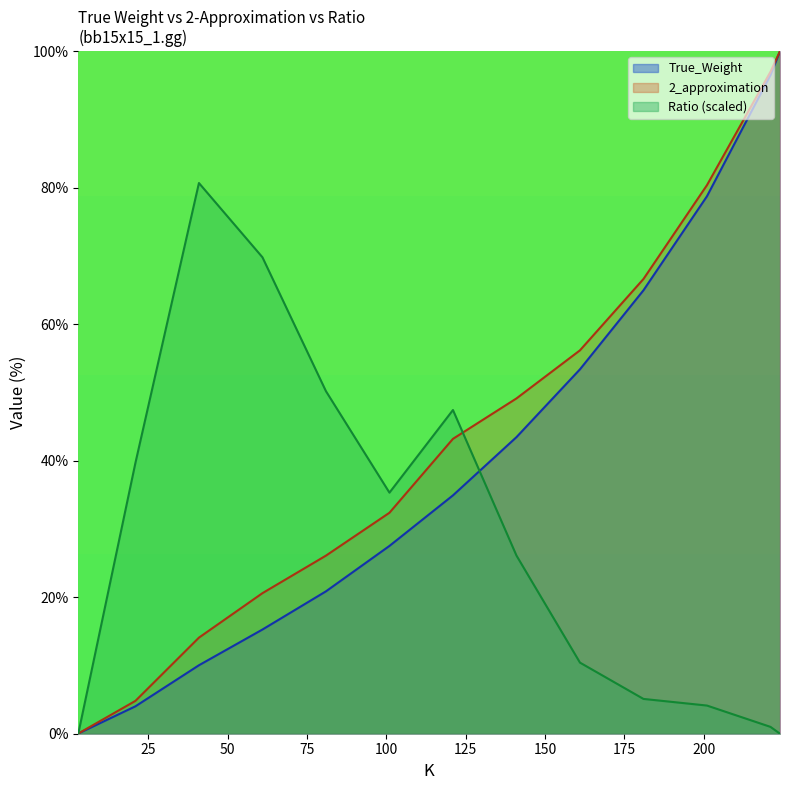

What is the sum of the True_Weight values at 201 and 3?

78.8